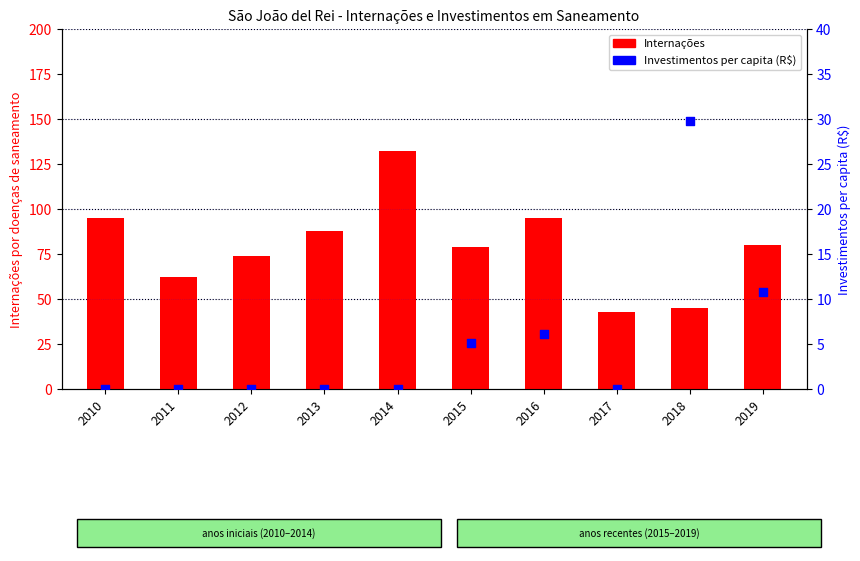

Which series reaches the maximum Y coordinate?

Internações